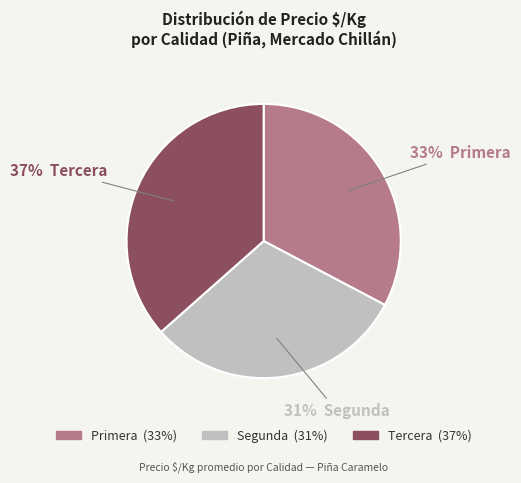

To the nearest percent, what percentage of the pie is Primera?

33%